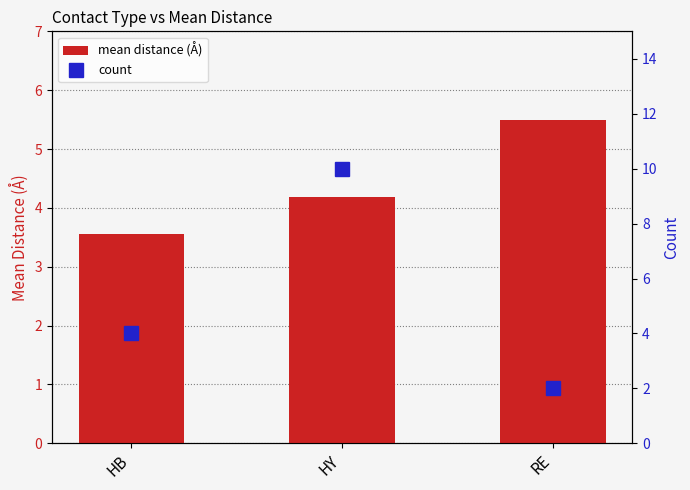

At which label does mean distance (Å) reach its minimum?

HB